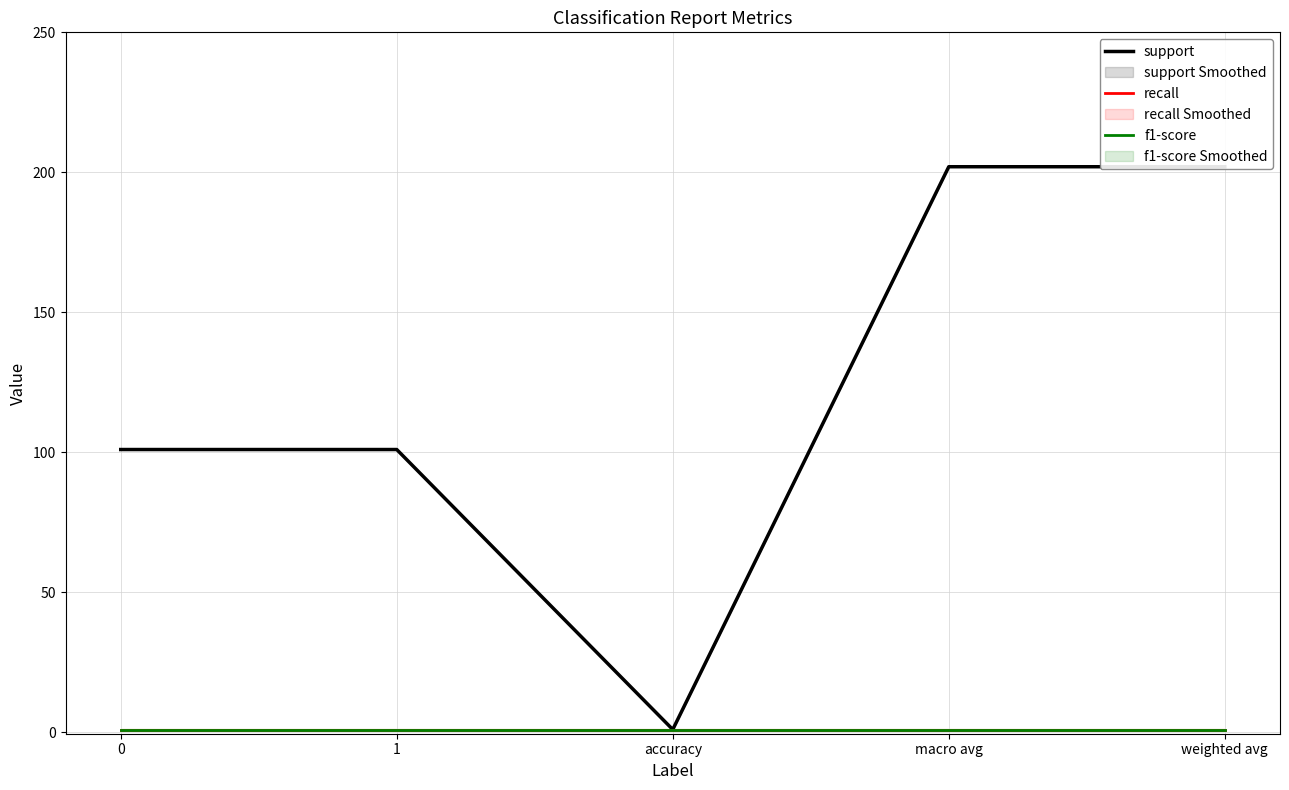

What is the value of the f1-score point at the 4th from the left?

1